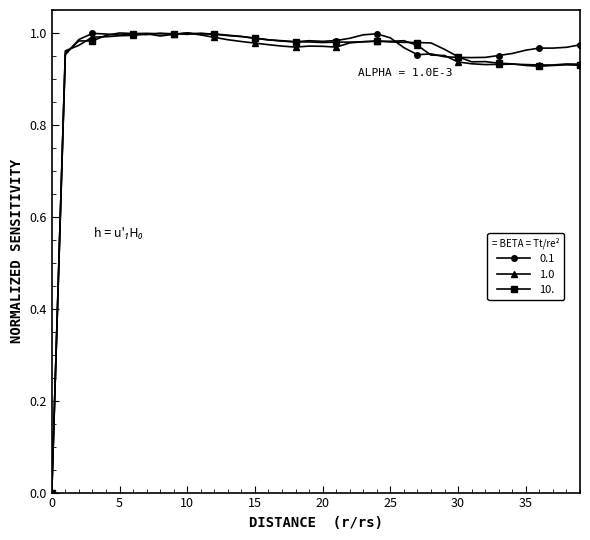

How many lines are shown in the chart?

3